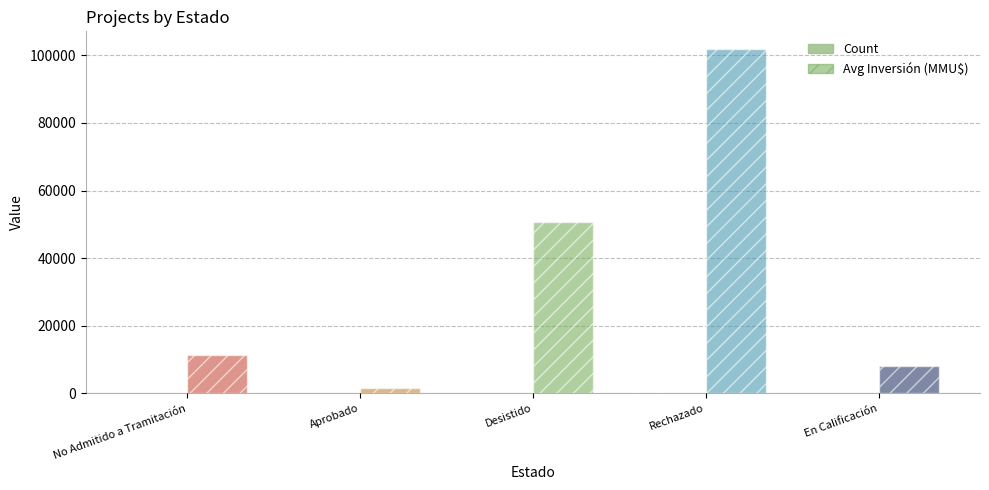

Are the bars grouped side by side (vs. stacked)?

Yes